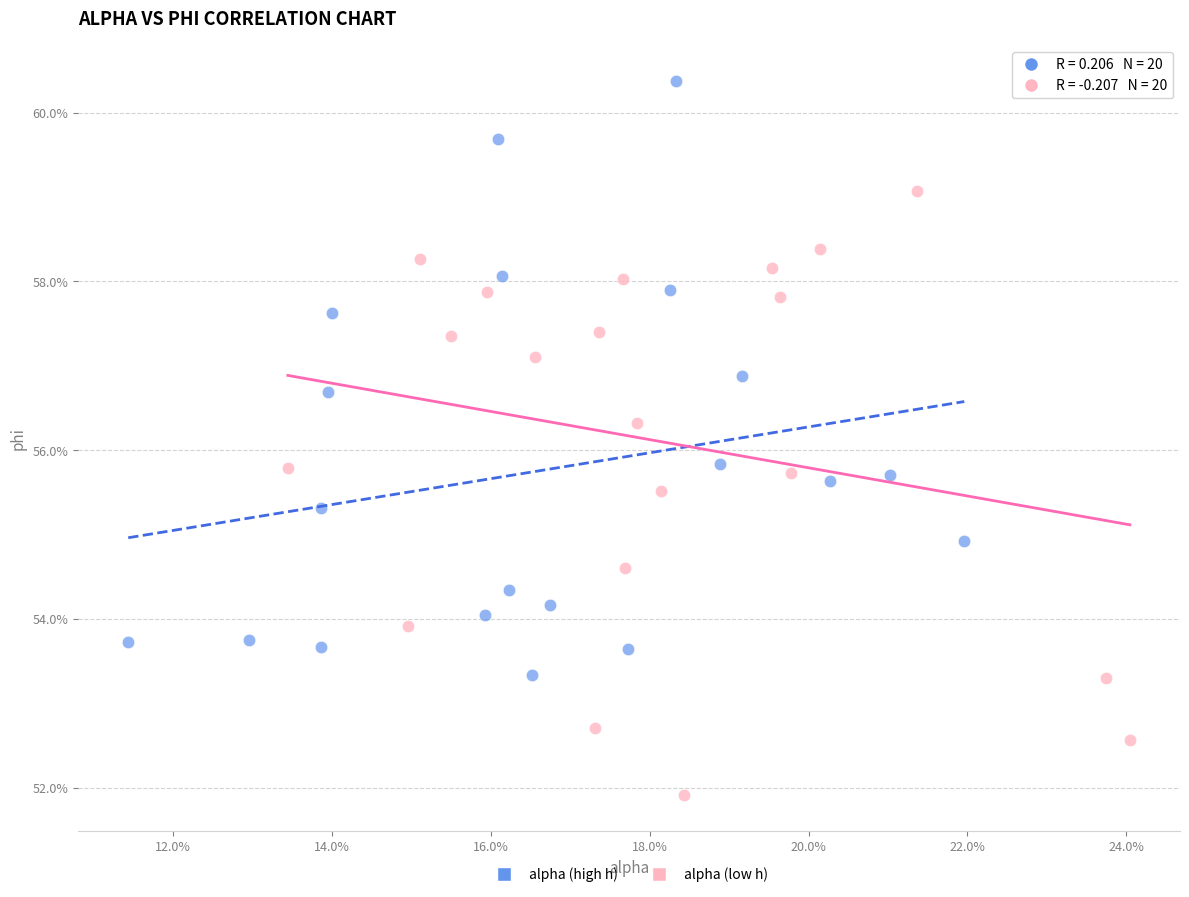

Which series reaches the maximum Y coordinate?

alpha (high h)